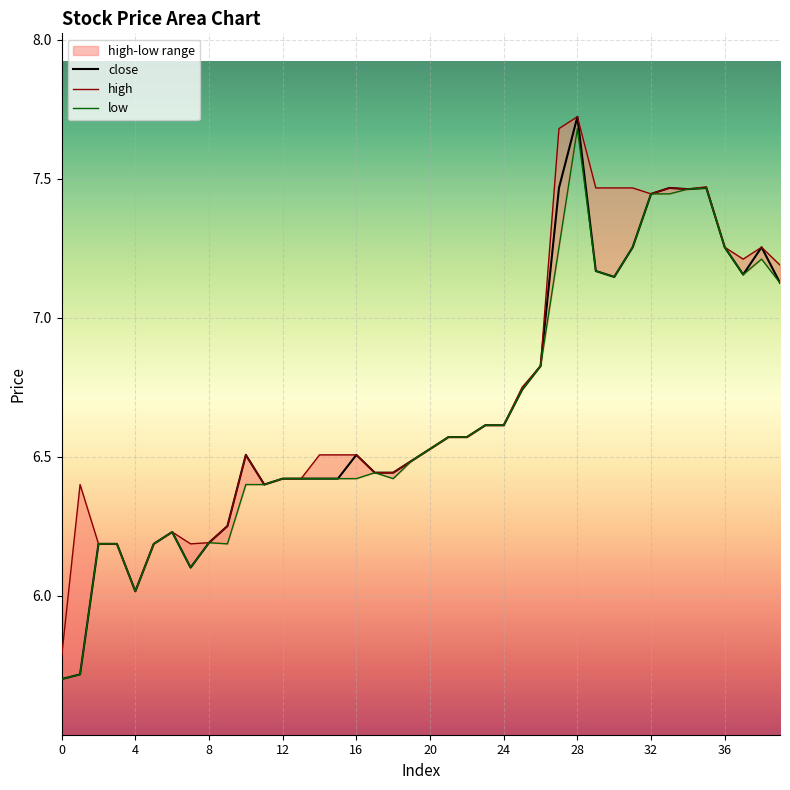

The low series shows 7.3 at 27. True or false?

True